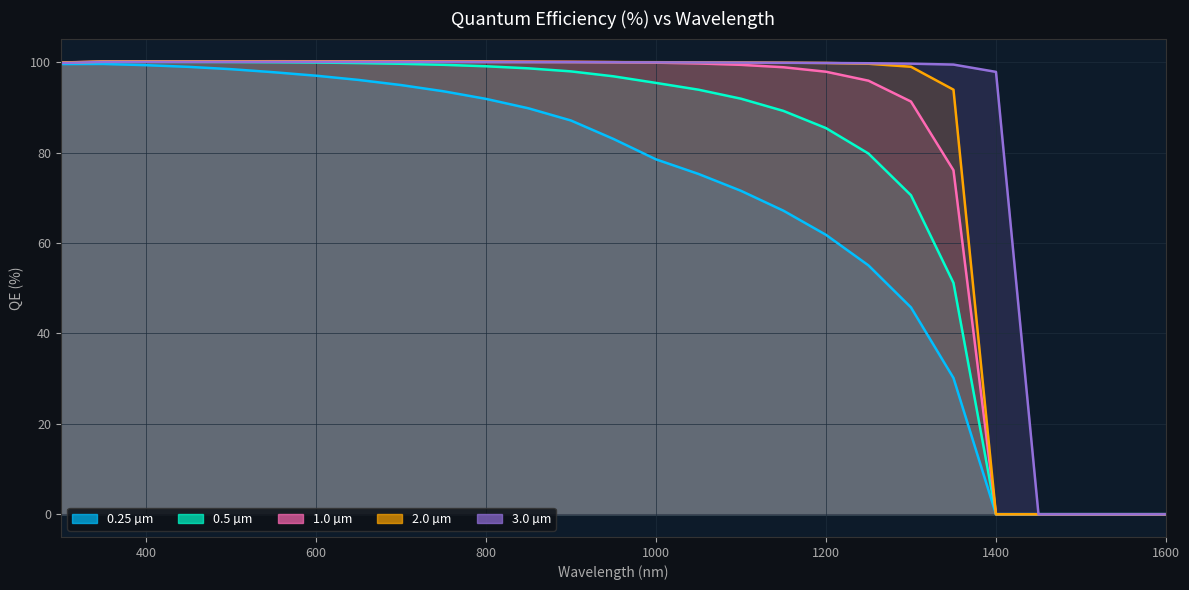

At which label is 2.0 µm closest to 50?

1350.0